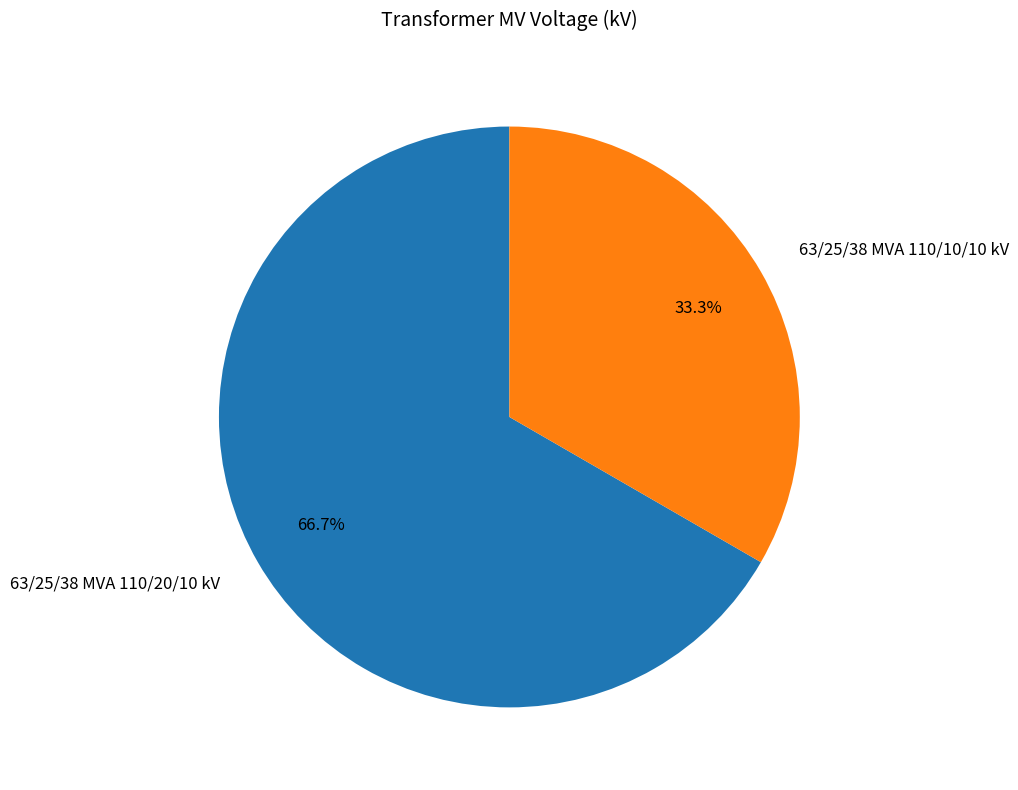

Rank the categories by value from highest to lowest.

63/25/38 MVA 110/20/10 kV, 63/25/38 MVA 110/10/10 kV